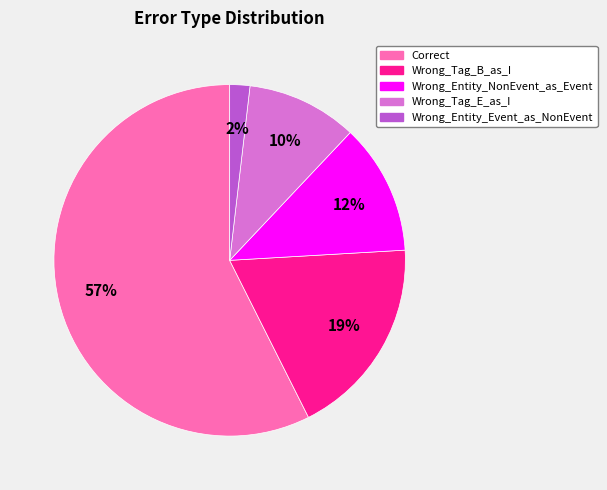

Combined, do Wrong_Tag_B_as_I and Wrong_Entity_Event_as_NonEvent account for over 50%?

No